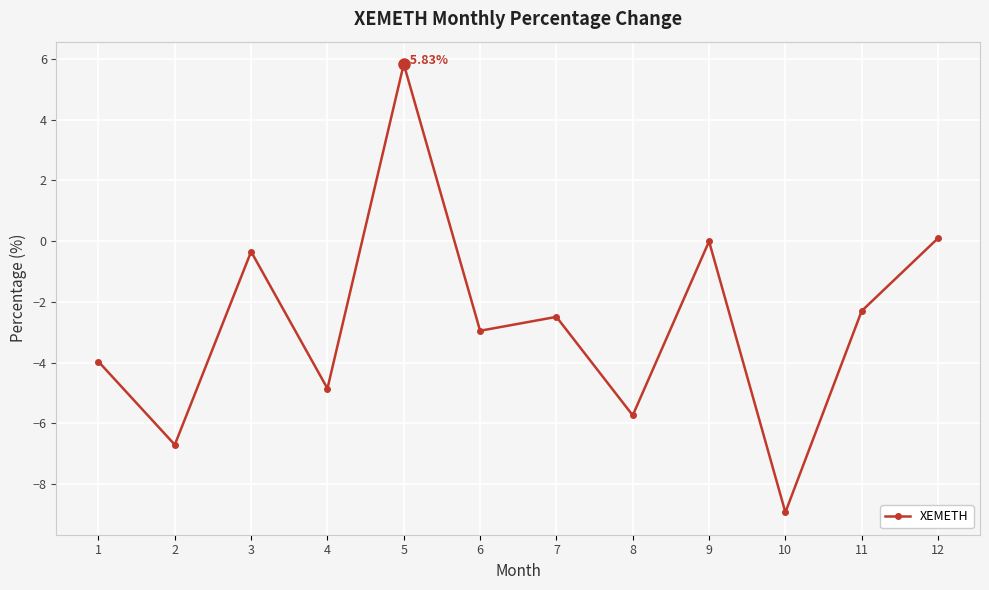

Does the chart display data point markers on the line(s)?

Yes